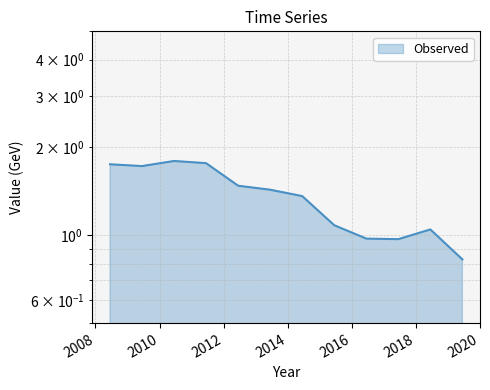

The chart shows a value of 2.4 at 2011-06-15. True or false?

False